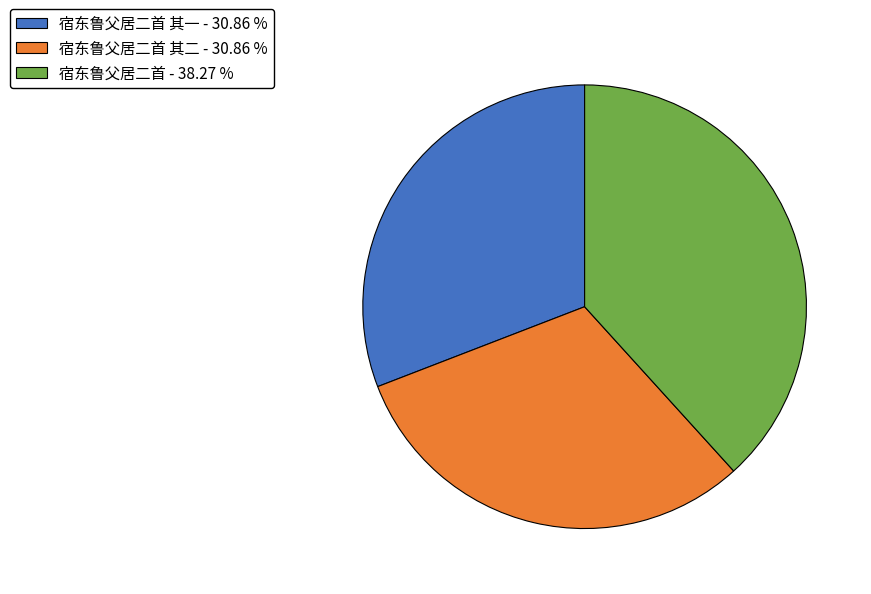

Which slice is the largest?

宿东鲁父居二首 - 38.27 %